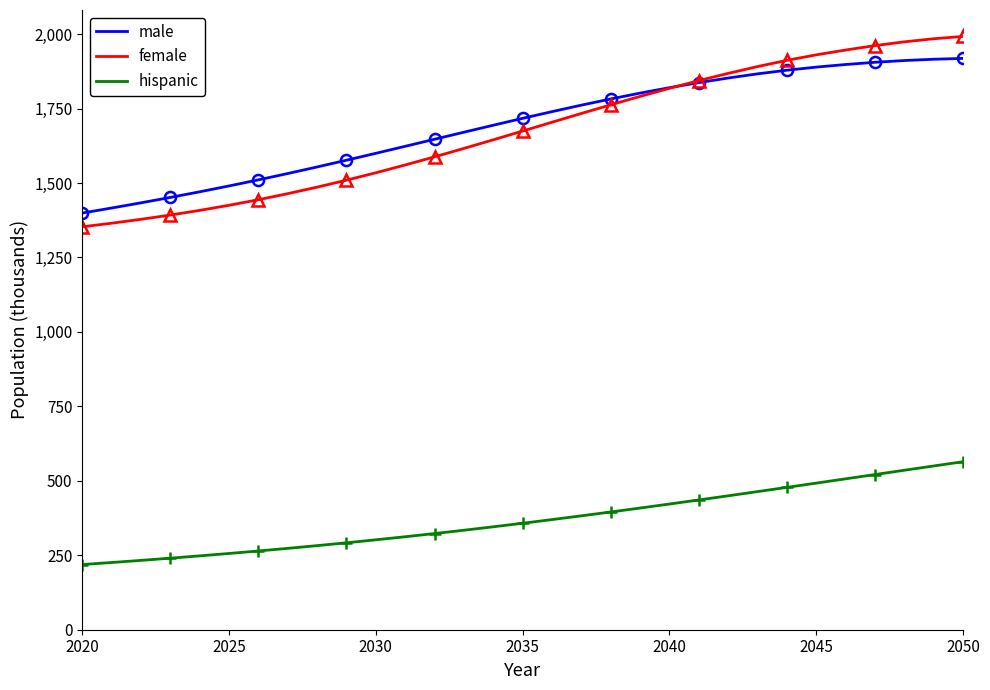

True or false: hispanic and male cross at least once.

False